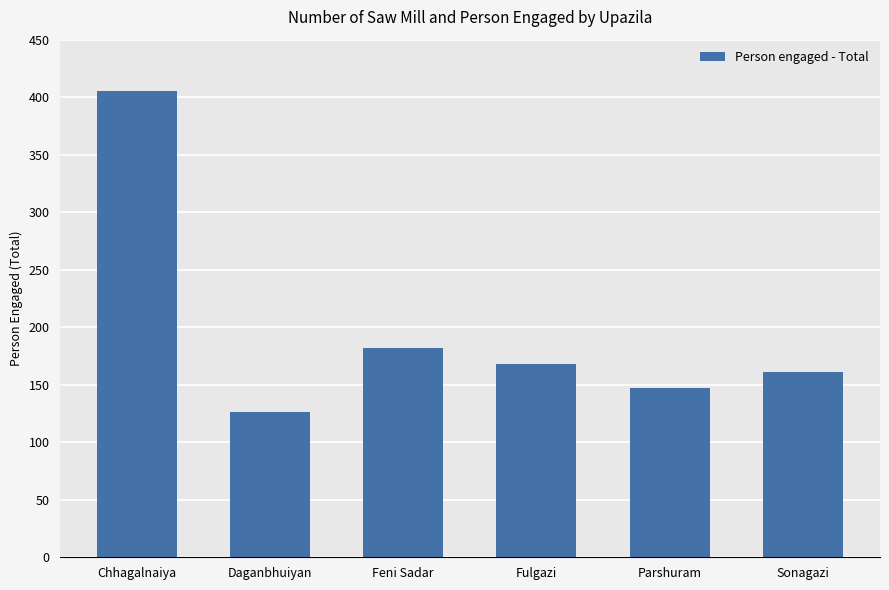

Rank the categories by value from highest to lowest.

Chhagalnaiya, Feni Sadar, Fulgazi, Sonagazi, Parshuram, Daganbhuiyan